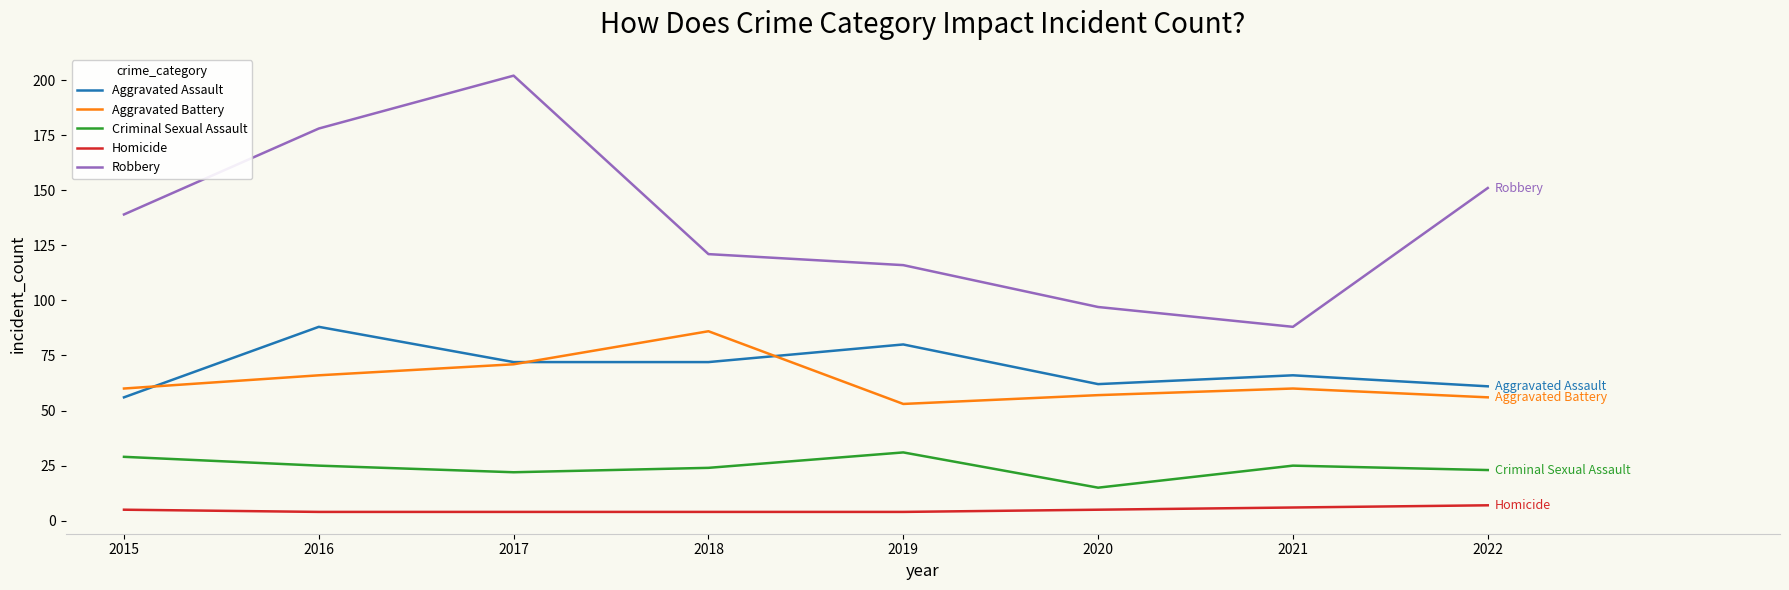

List the series in order of their peak value, lowest first.

Homicide, Criminal Sexual Assault, Aggravated Battery, Aggravated Assault, Robbery